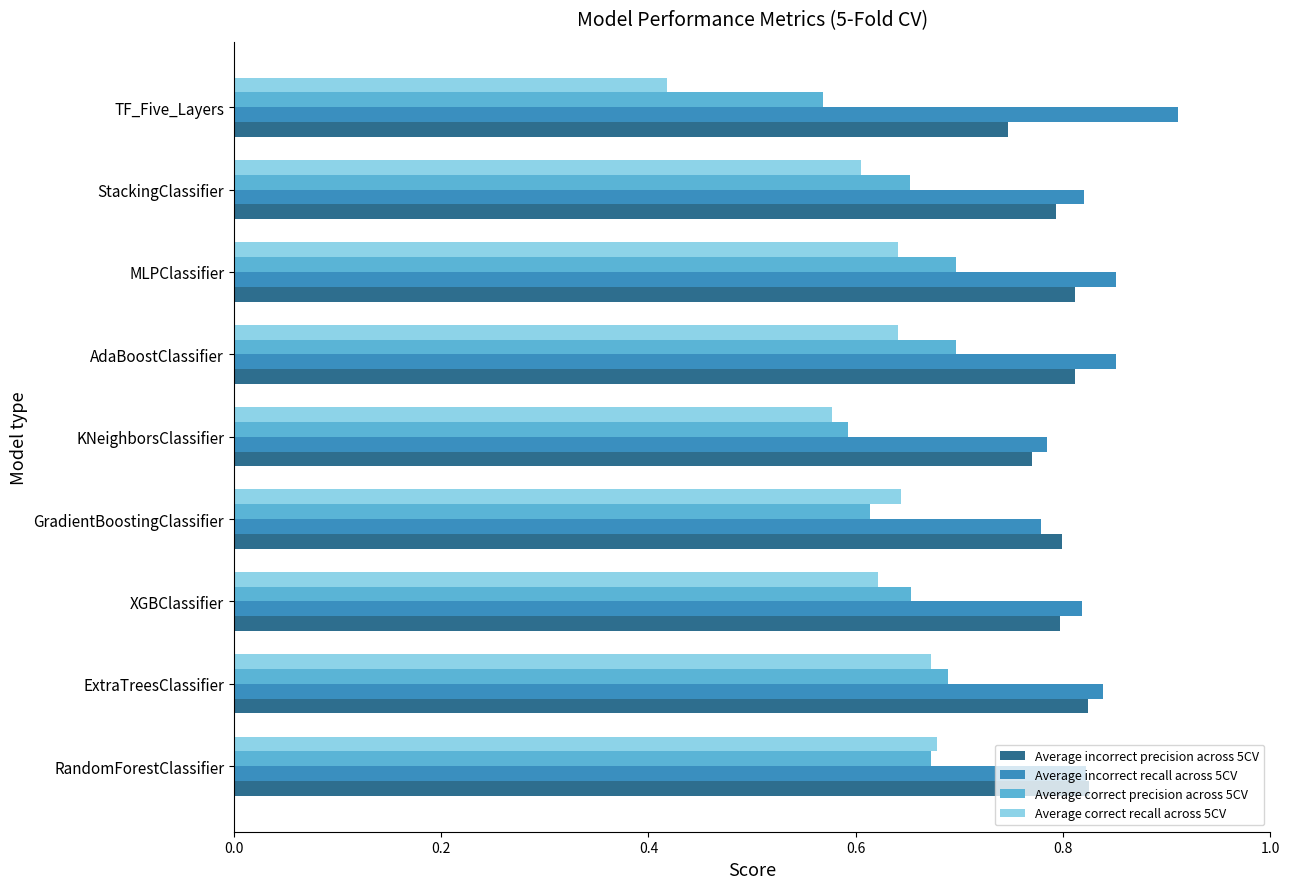

Rank the series by their maximum value, from highest to lowest.

Average incorrect recall across 5CV, Average incorrect precision across 5CV, Average correct precision across 5CV, Average correct recall across 5CV